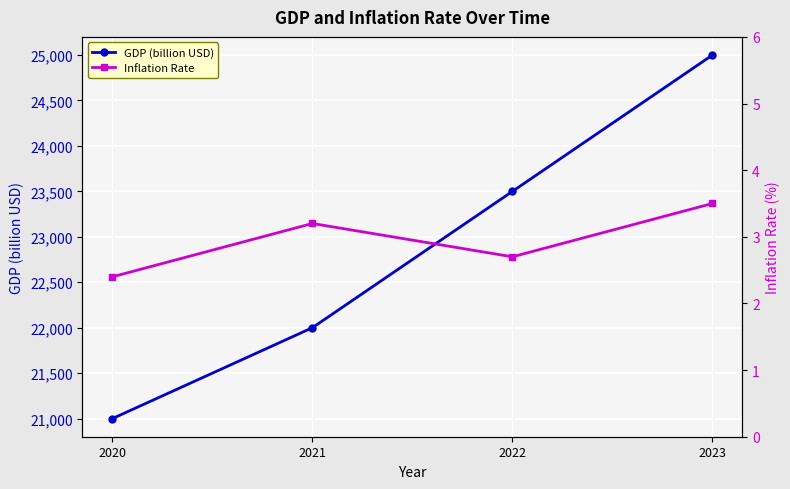

Which series has the largest range (max minus min)?

GDP (billion USD)